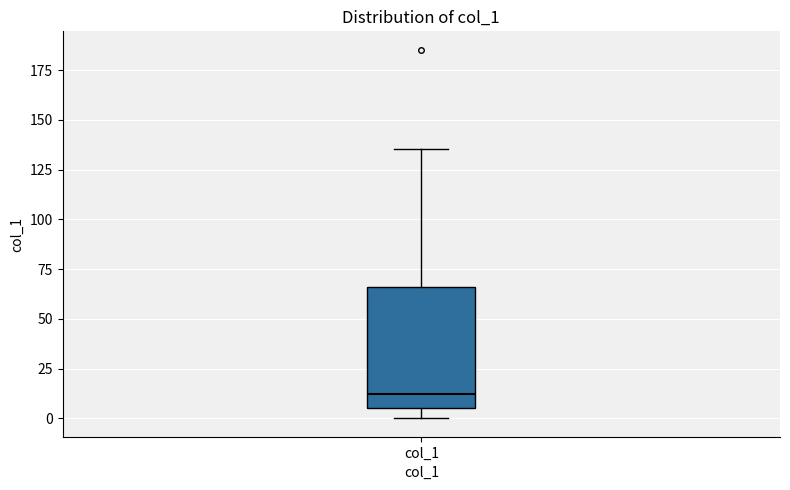

Read this box plot against the y-axis: the position of the median line, the range covered by the box, and the ends of both whiskers. The values are not printed on the chart, so give them approximately, as read against the axis.

median 10, box 5 to 65, whiskers 0 to 135